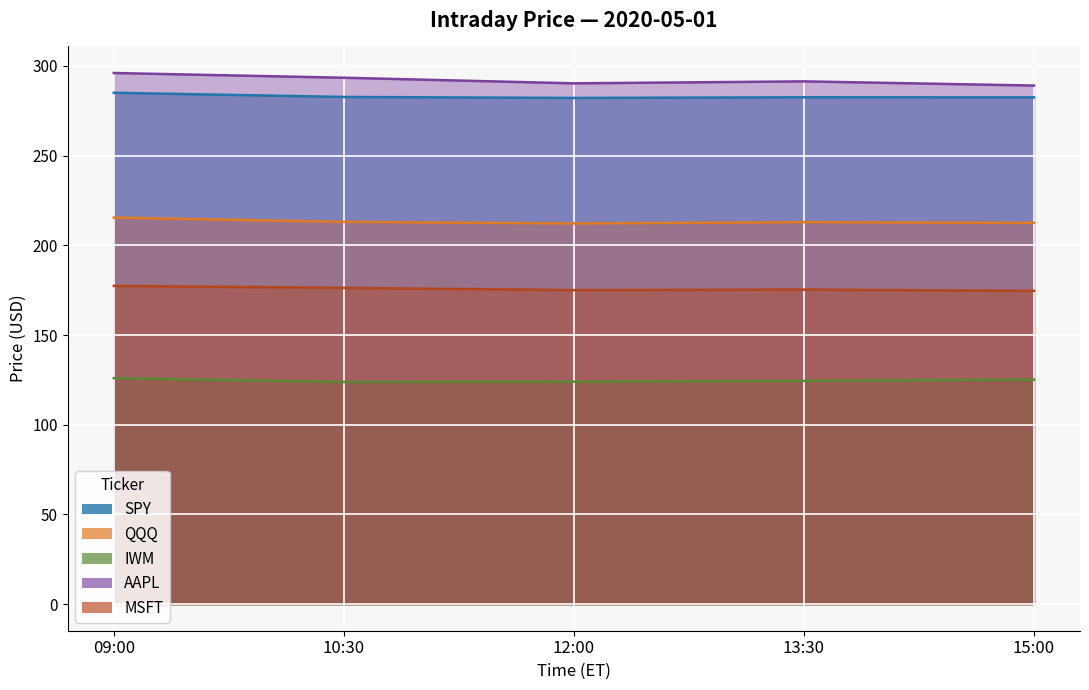

True or false: QQQ and IWM intersect in this chart.

False